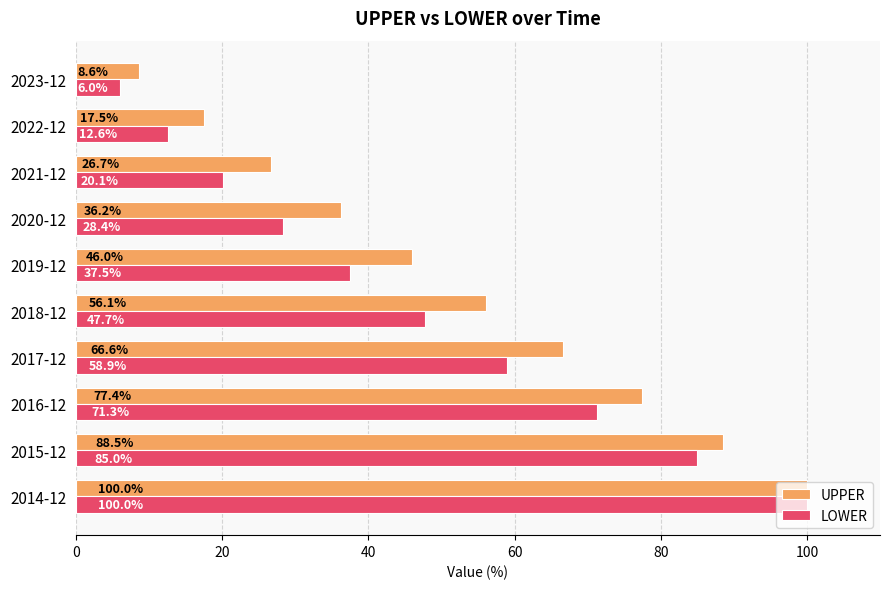

Between 2015-12 and 2016-12, which series saw the biggest shift?

LOWER